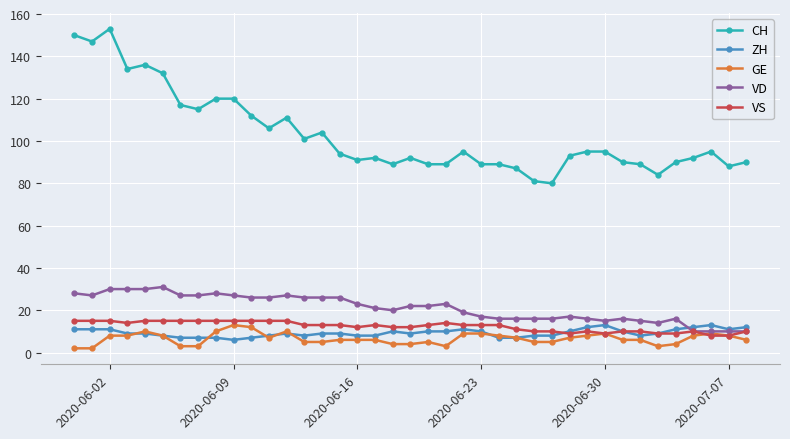

Count the number of categories in the chart.

39